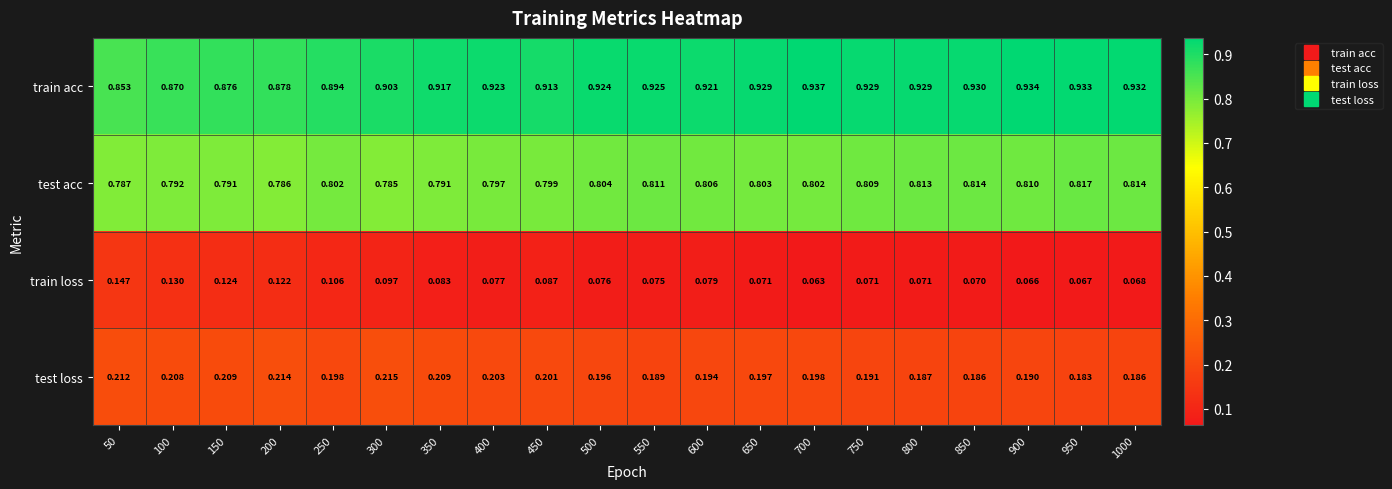

At 350, list the series in order from largest to smallest.

train acc, test acc, test loss, train loss